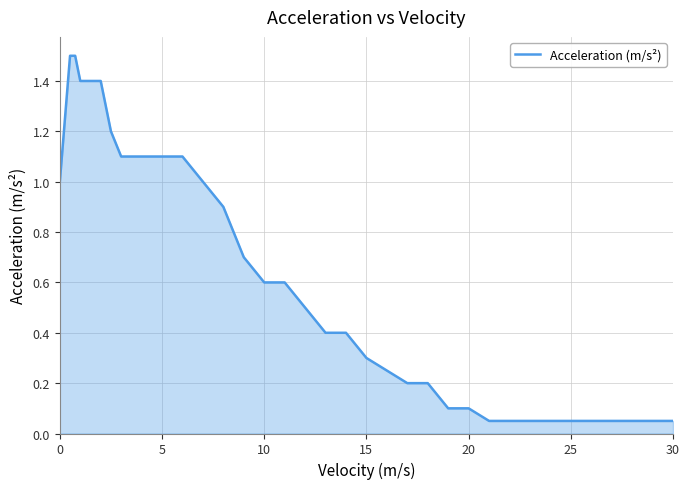

What is the greatest value displayed?

1.5